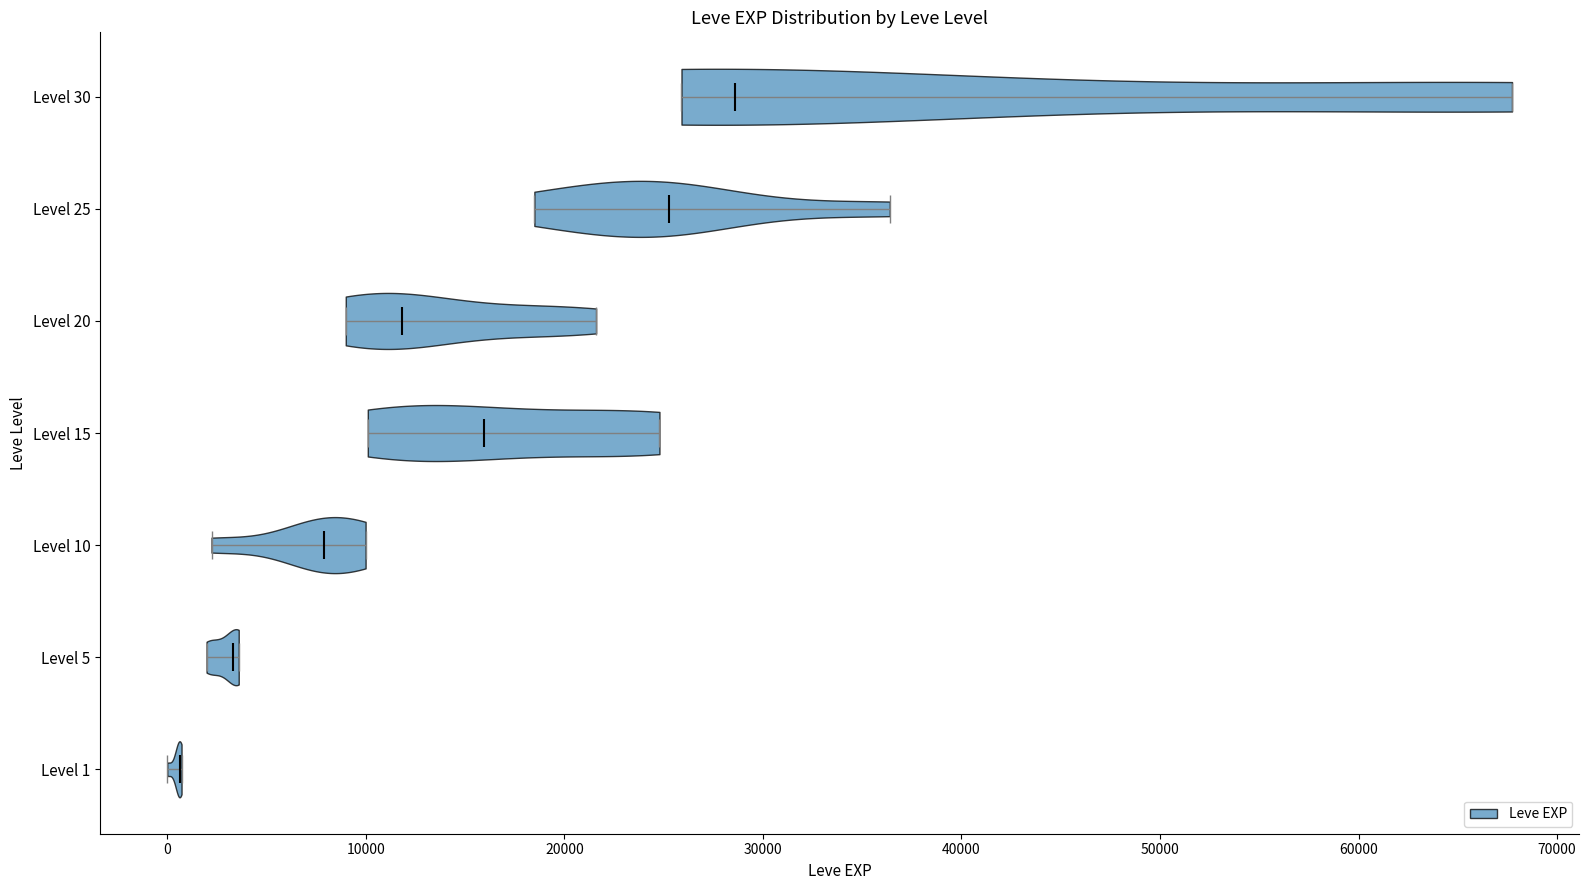

Which violin has the furthest to the right median line?

Level 30